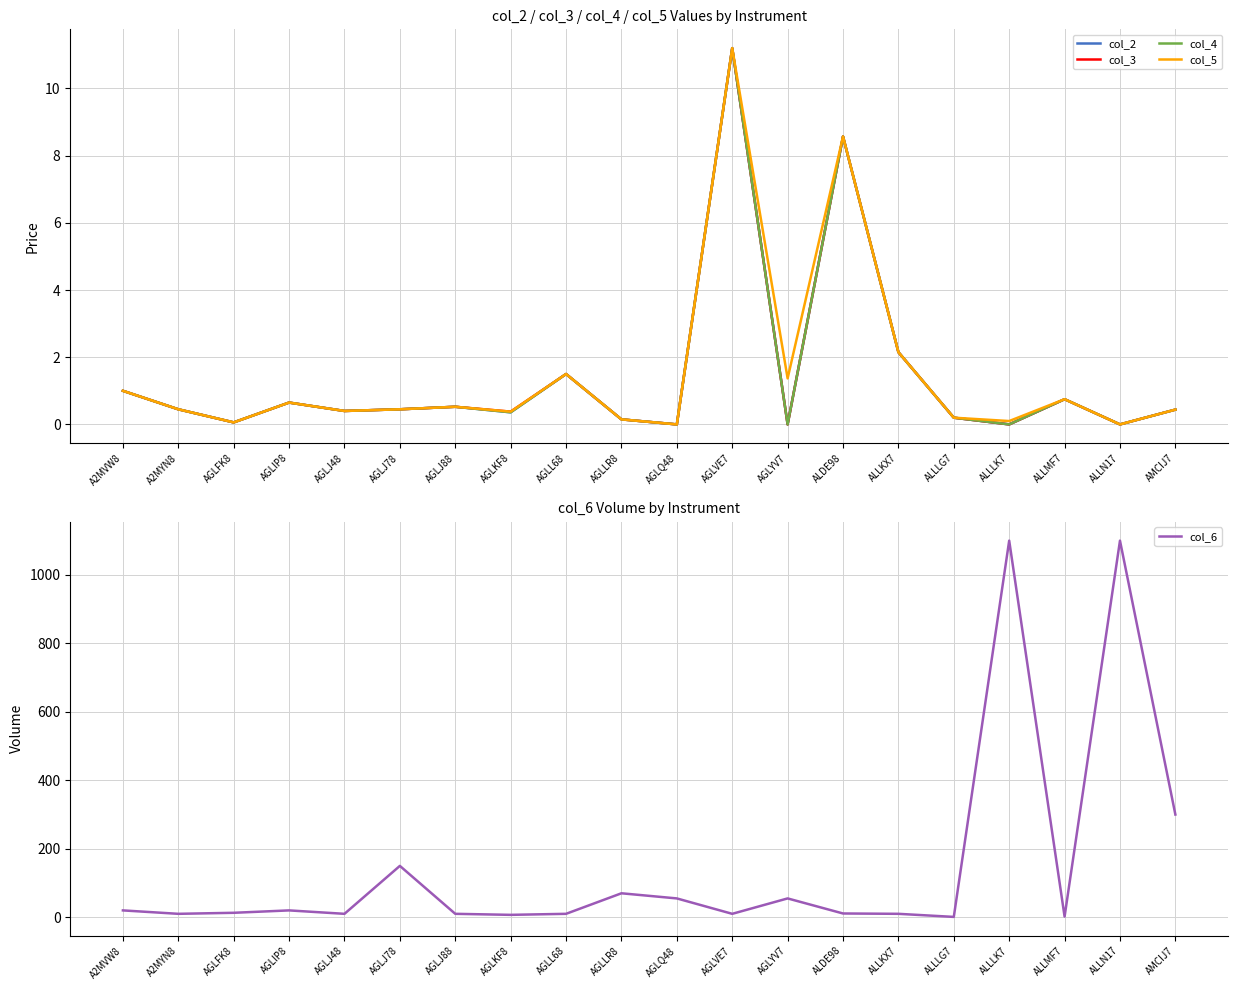

What is the difference between the maximum and minimum values in the col_3 series?

11.2